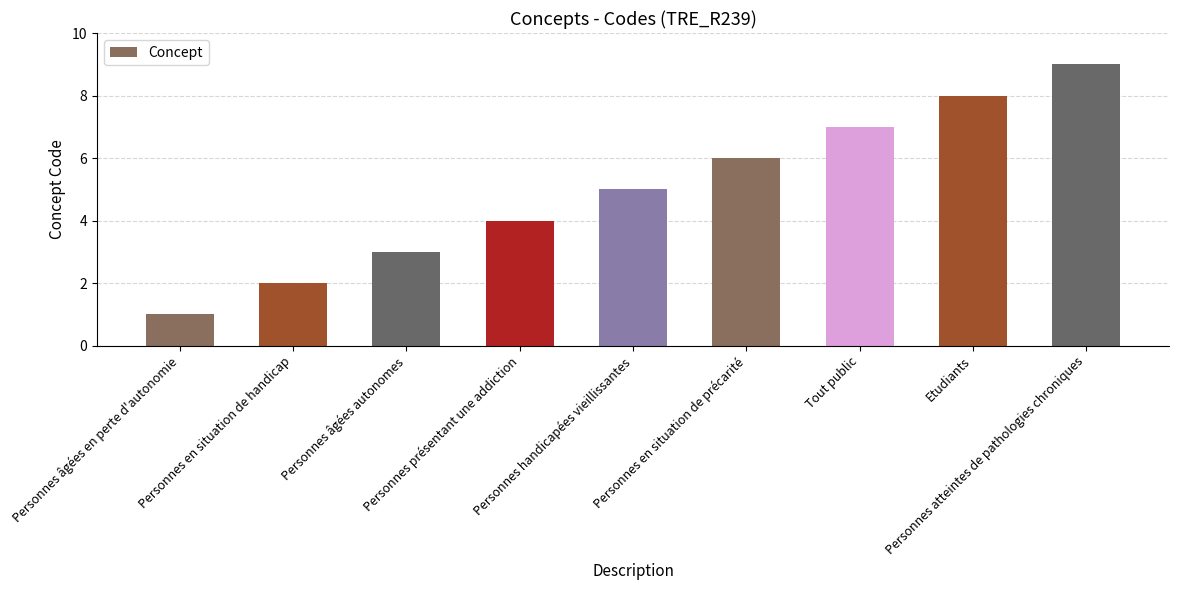

Reading left to right, extract all data points from this chart.

Personnes âgées en perte d'autonomie=1	Personnes en situation de handicap=2	Personnes âgées autonomes=3	Personnes présentant une addiction=4	Personnes handicapées vieillissantes=5	Personnes en situation de précarité=6	Tout public=7	Etudiants=8	Personnes atteintes de pathologies chroniques=9